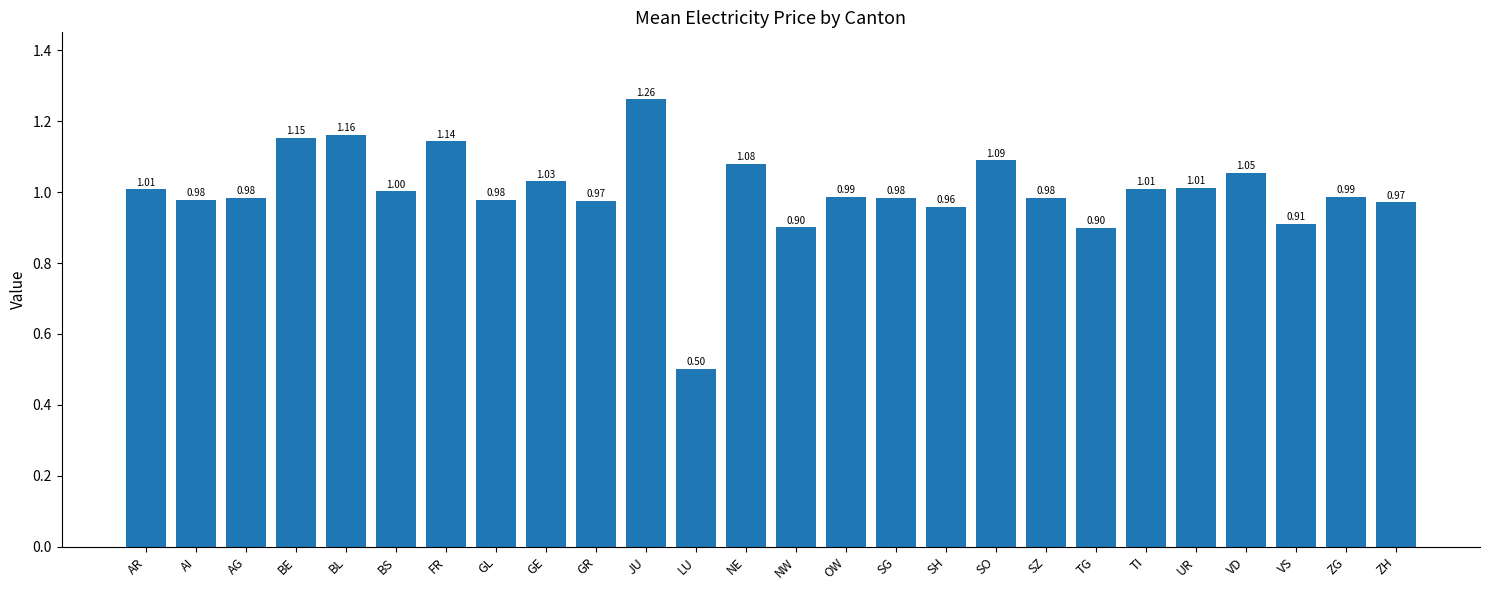

Which category has the lowest value across all series?

LU